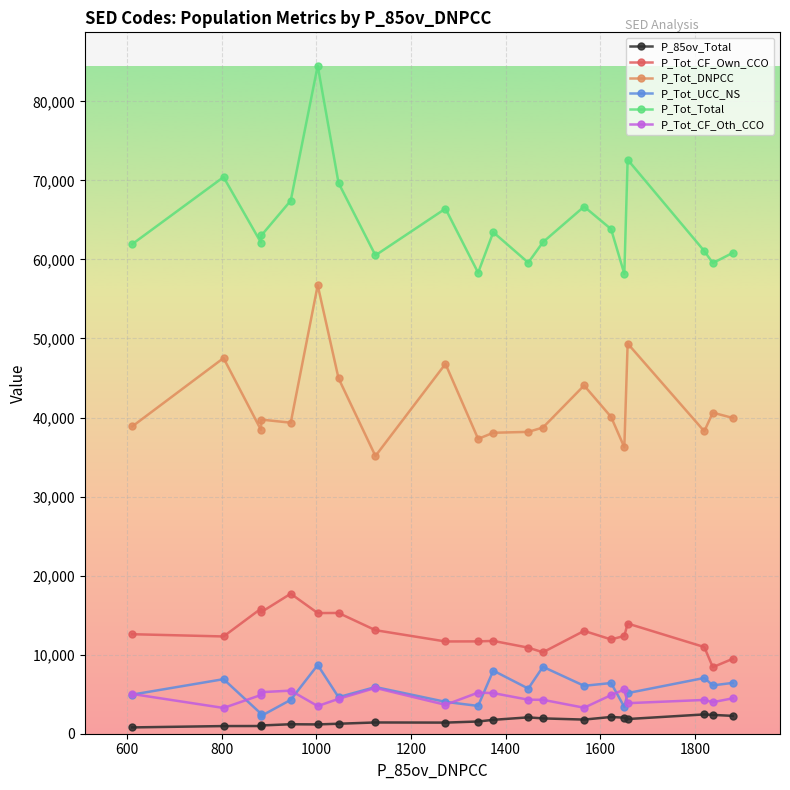

What is the greatest value displayed?

84507